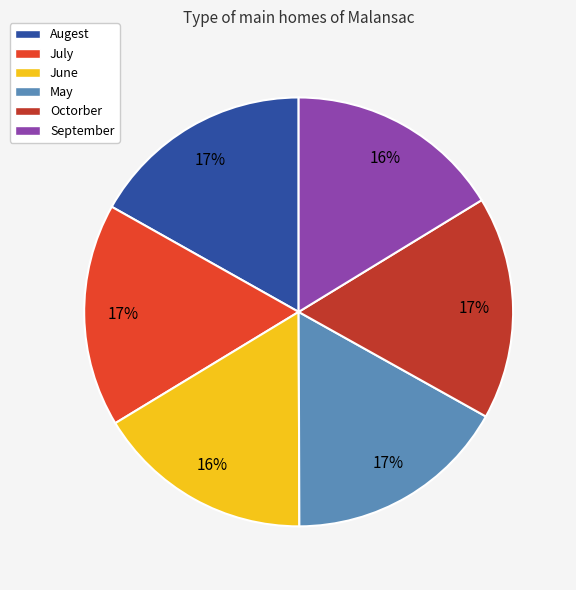

To the nearest percent, what portion does Octorber represent?

17%